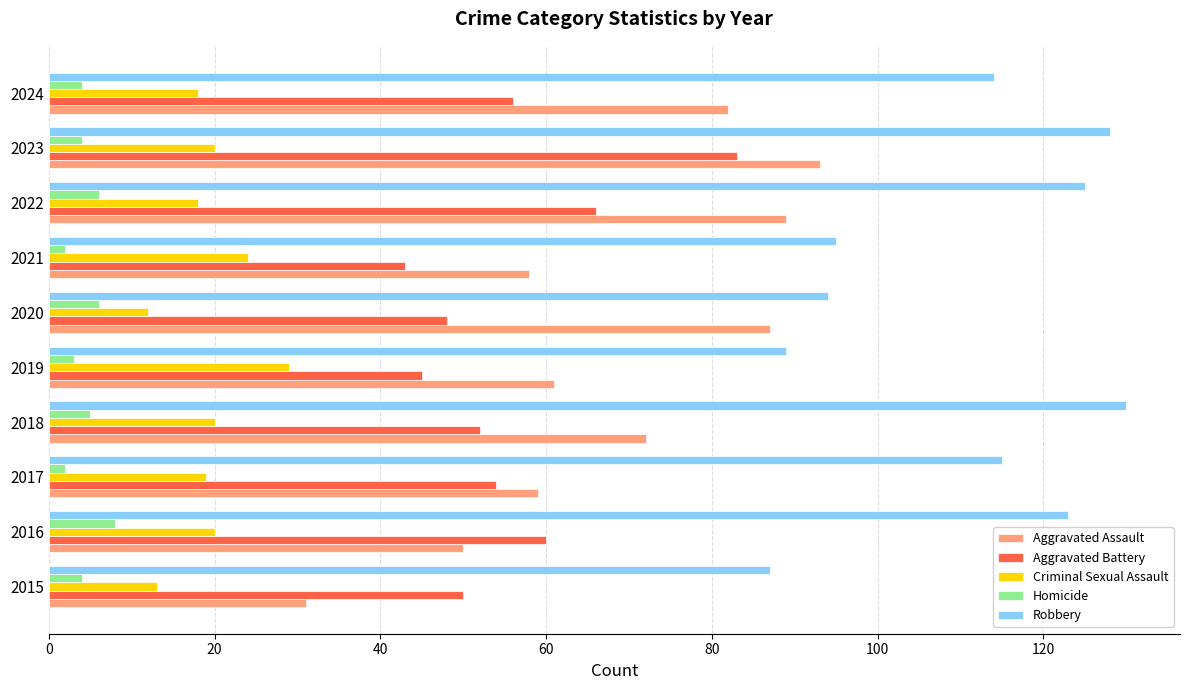

Rank the series by their maximum value, from lowest to highest.

Homicide, Criminal Sexual Assault, Aggravated Battery, Aggravated Assault, Robbery